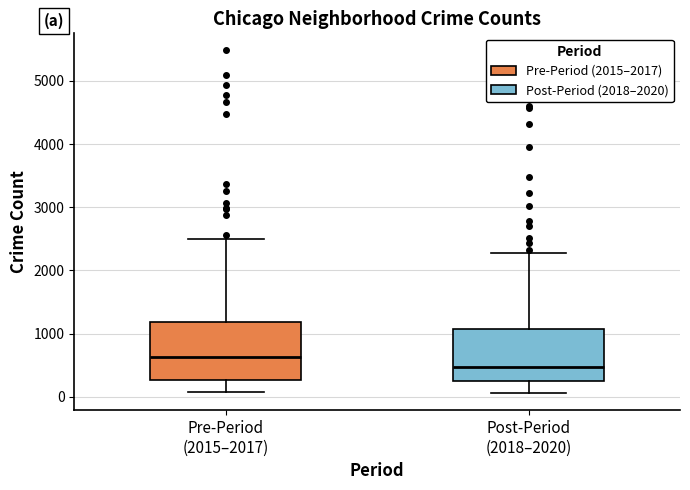

Where does the lower whisker of the box for Post-Period (2018–2020) end on the y-axis? The values are not printed on the chart, so give them approximately, as read against the axis.

100